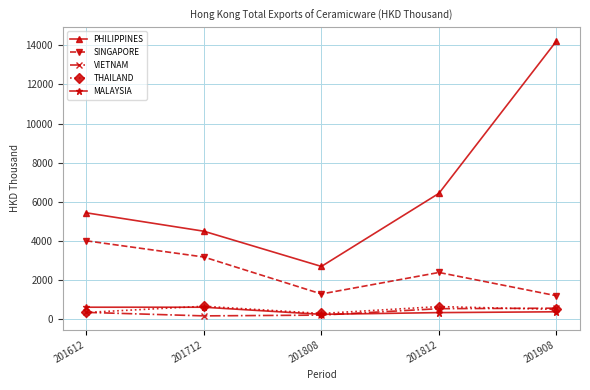

At which category is the sum across all series the highest?

201908